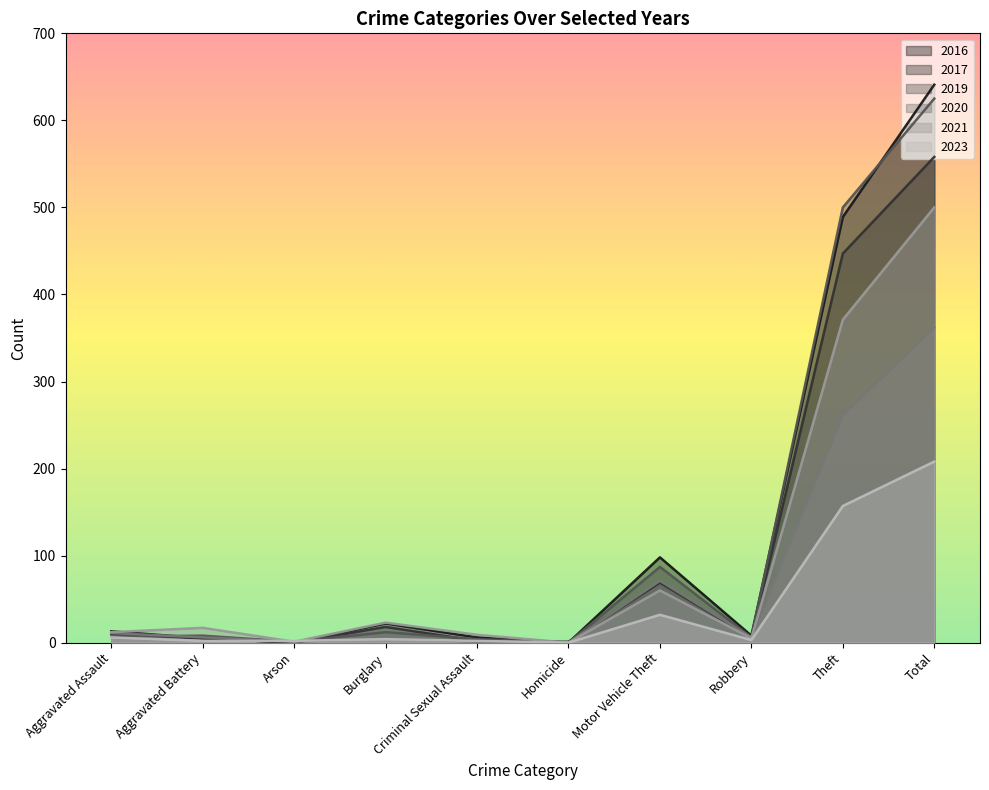

What is the sum of the 2023 values at Aggravated Assault and Criminal Sexual Assault?

8